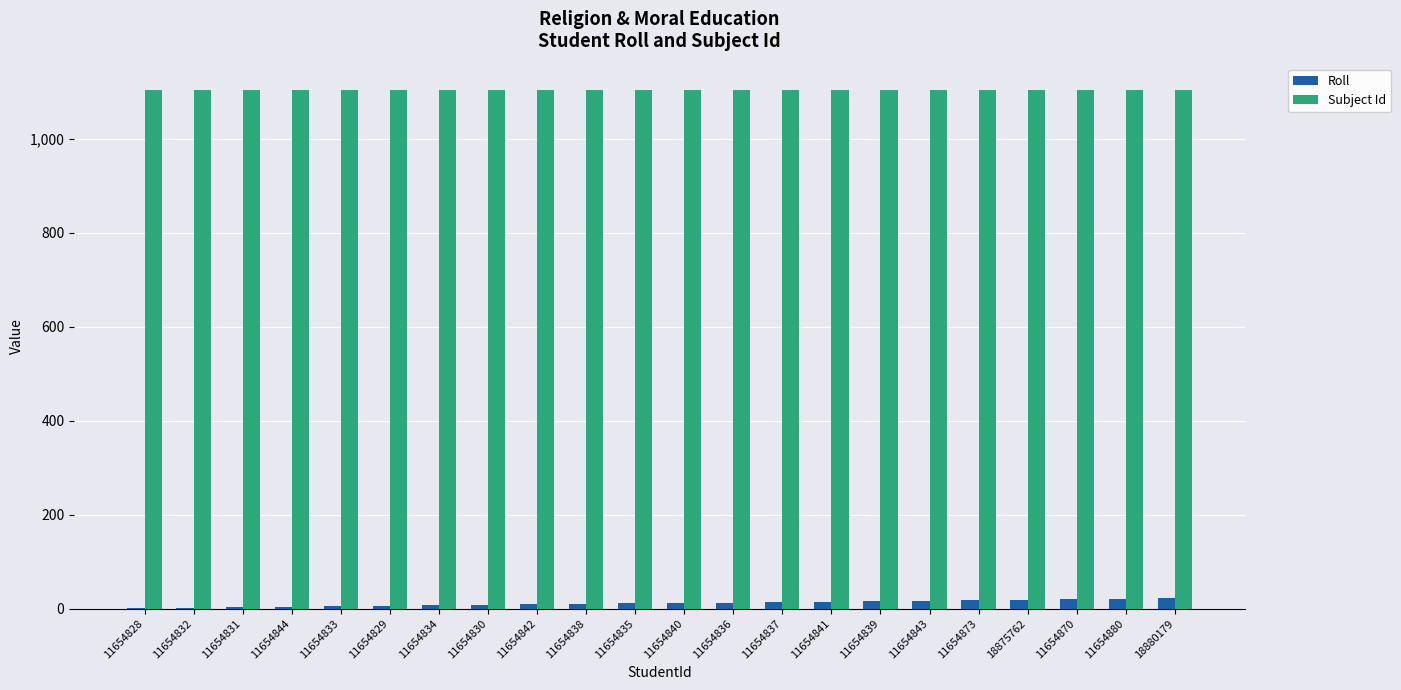

Read the Subject Id value at 18875762.

1105